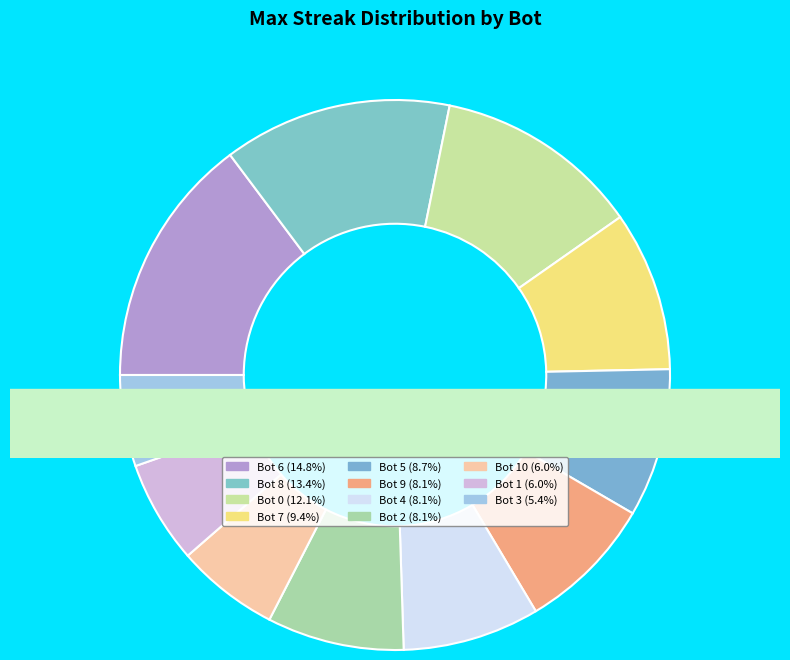

What is the change in value from Bot 9 to Bot 1?

-3